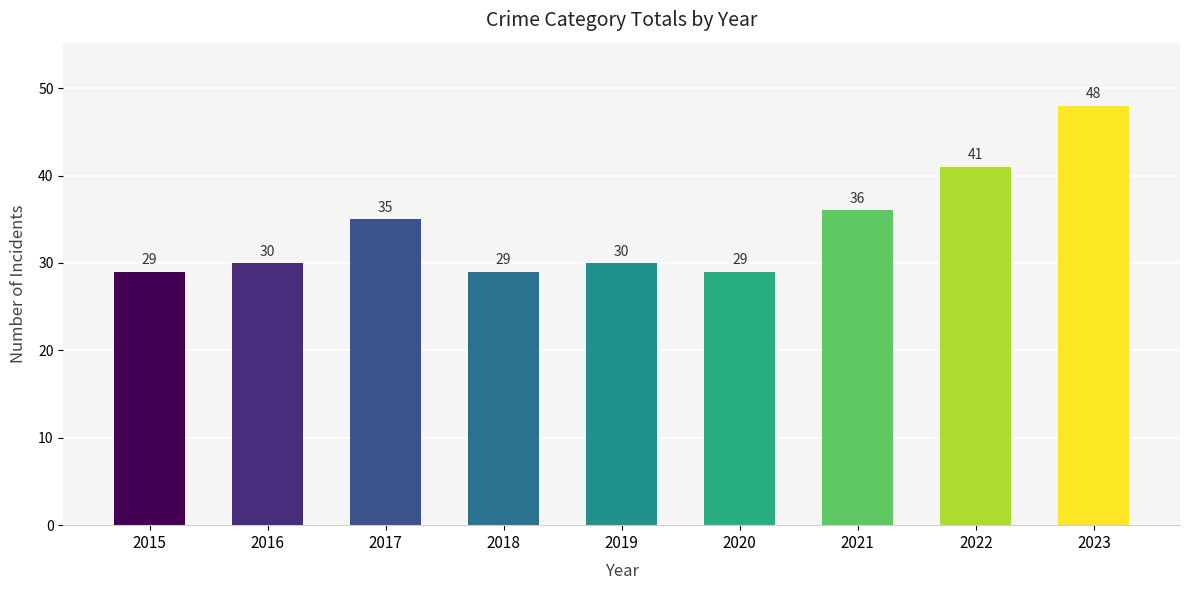

What is the smallest value displayed?

29